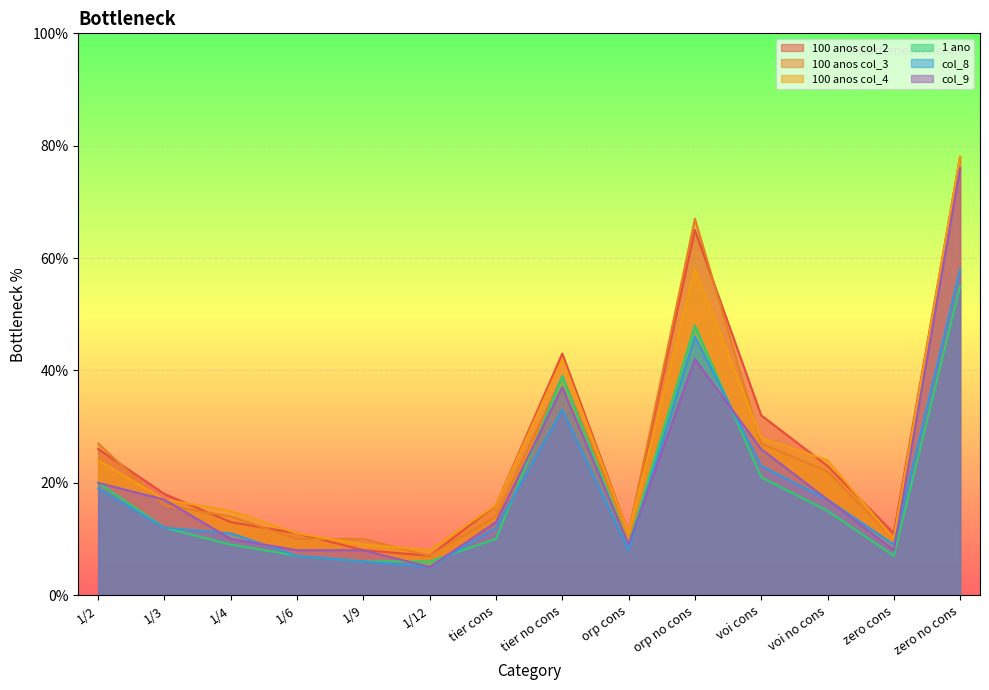

What is the difference between the col_8 values at 1/9 and voi cons?

17